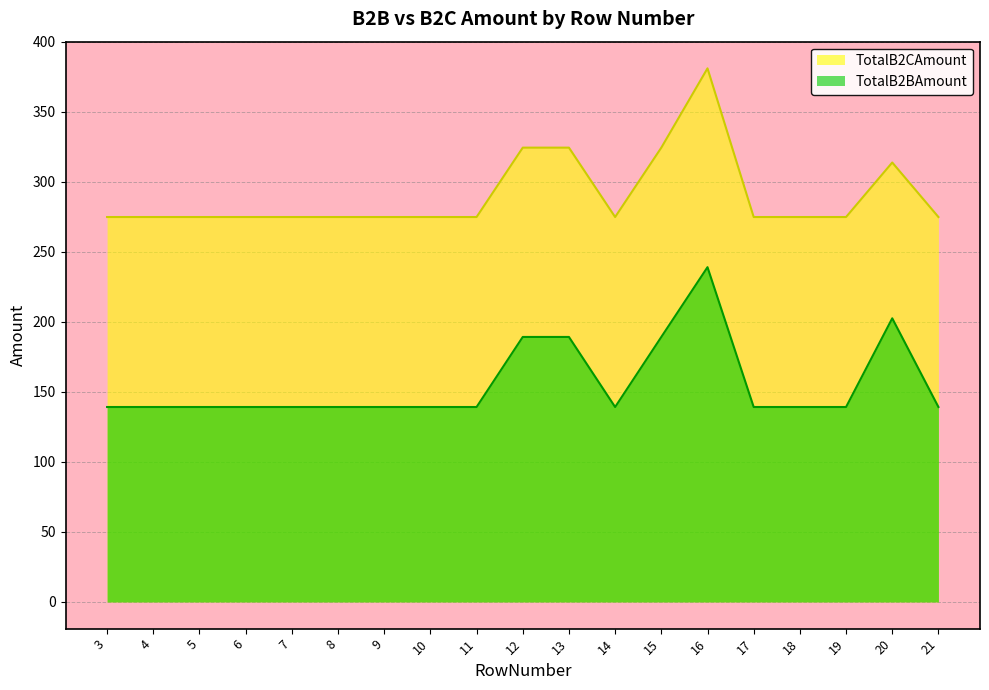

At which category is the sum across all series the highest?

16